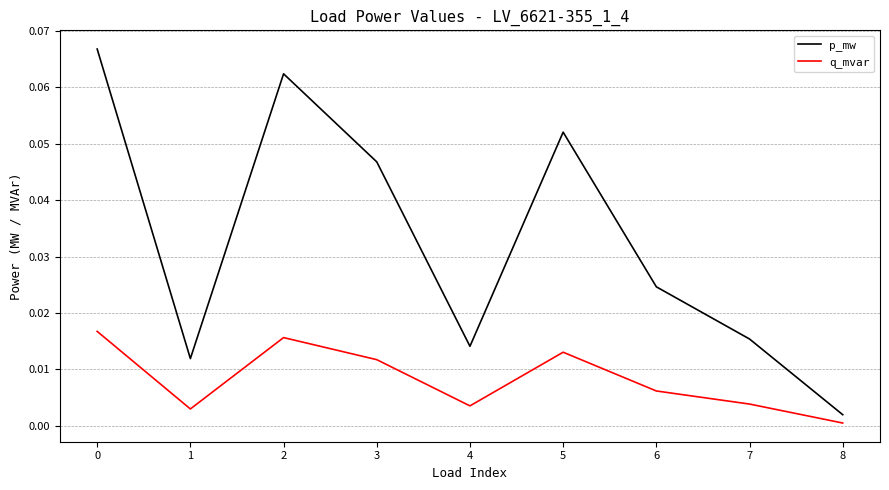

At 0, list the series in order from smallest to largest.

q_mvar, p_mw